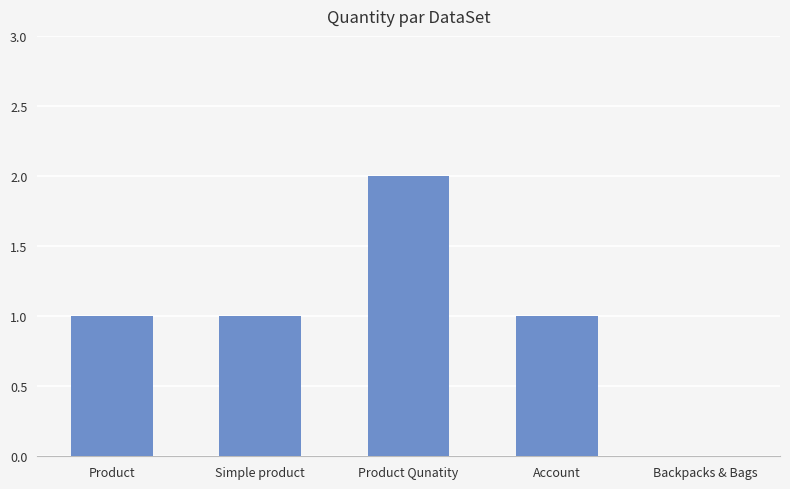

How many data points does each series have?

5